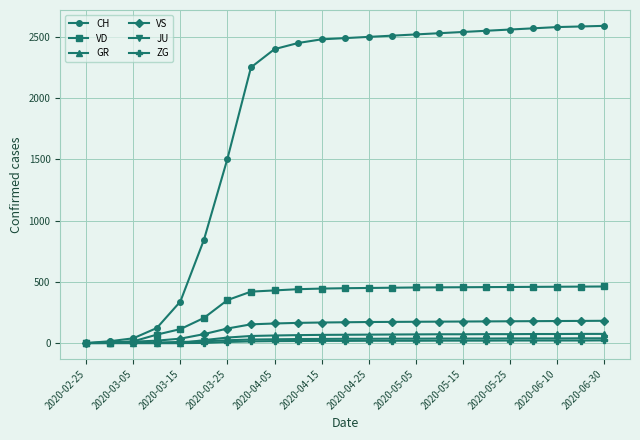

Which series has the largest total across all categories?

CH